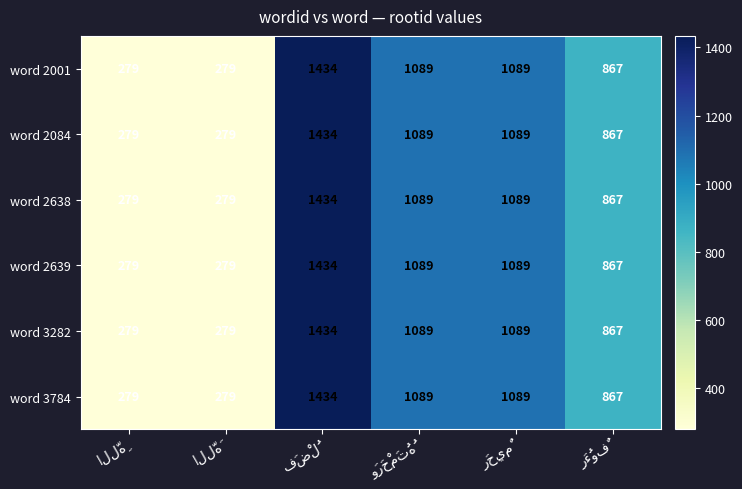

At how many categories does at least one series exceed 353?

4